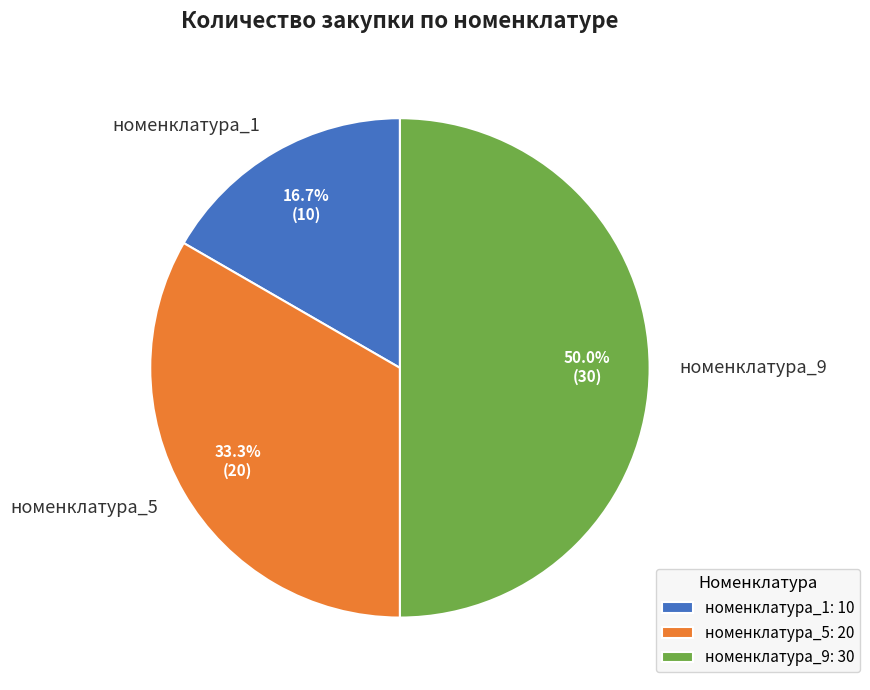

What is the largest slice in the pie chart?

номенклатура_9